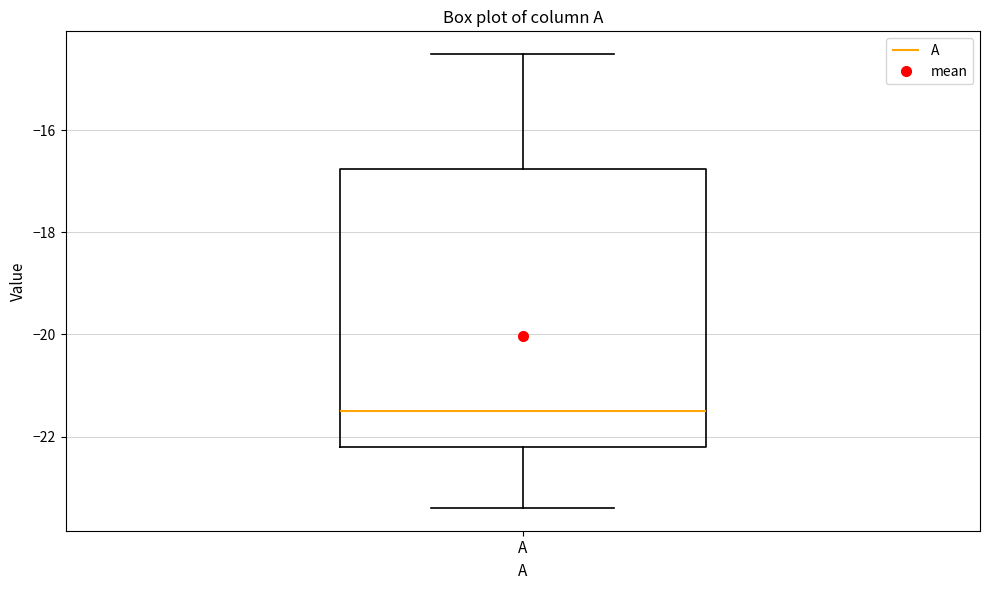

Transcribe this box plot: give where the median line is, the range the box spans, and where the two whiskers end, as read against the y-axis. The values are not printed on the chart, so give them approximately, as read against the axis.

median -21.4, box -22.2 to -16.8, whiskers -23.4 to -14.6